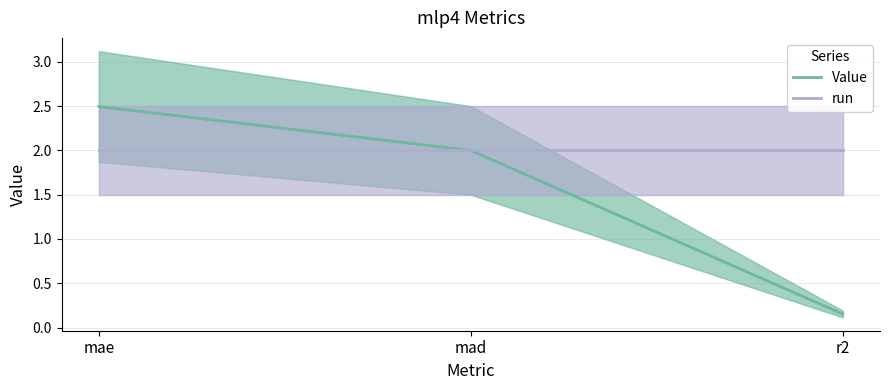

Rank the categories by run value from lowest to highest.

mae, mad, r2